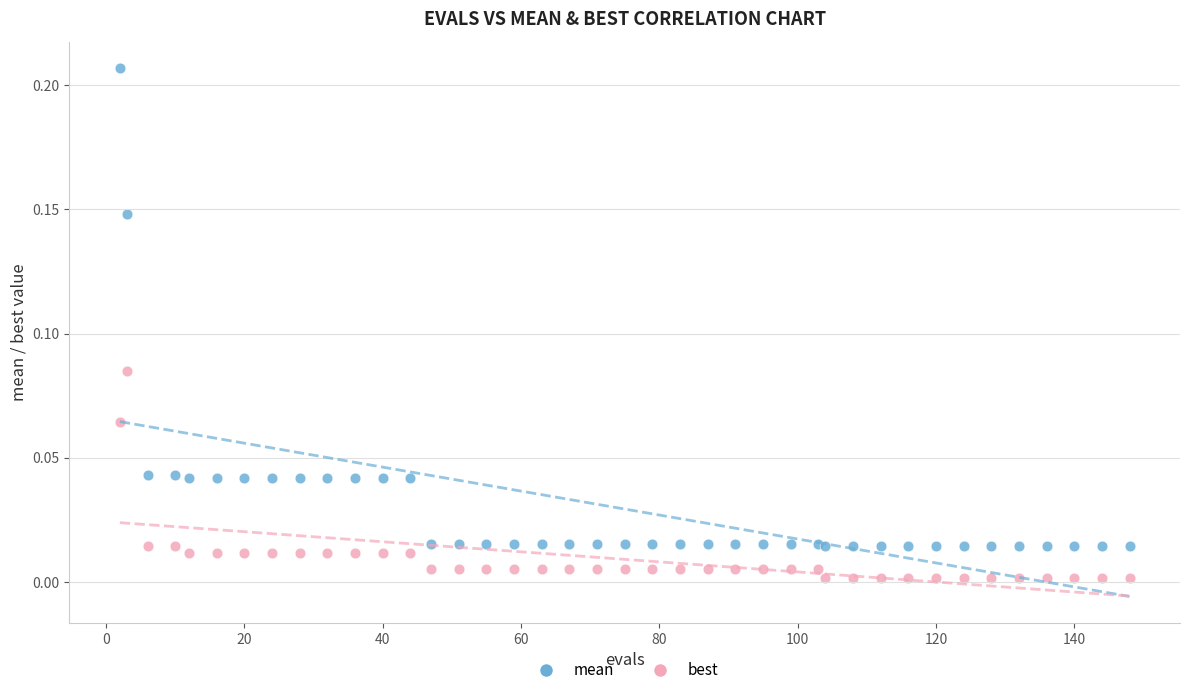

Which series reaches the maximum Y coordinate?

mean